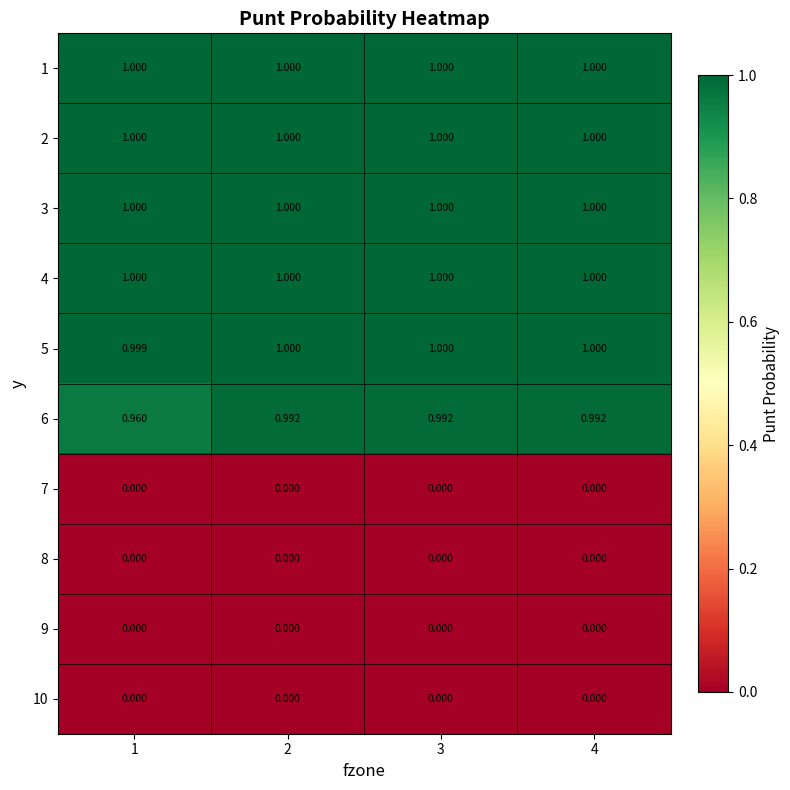

How many series are shown in this chart?

10